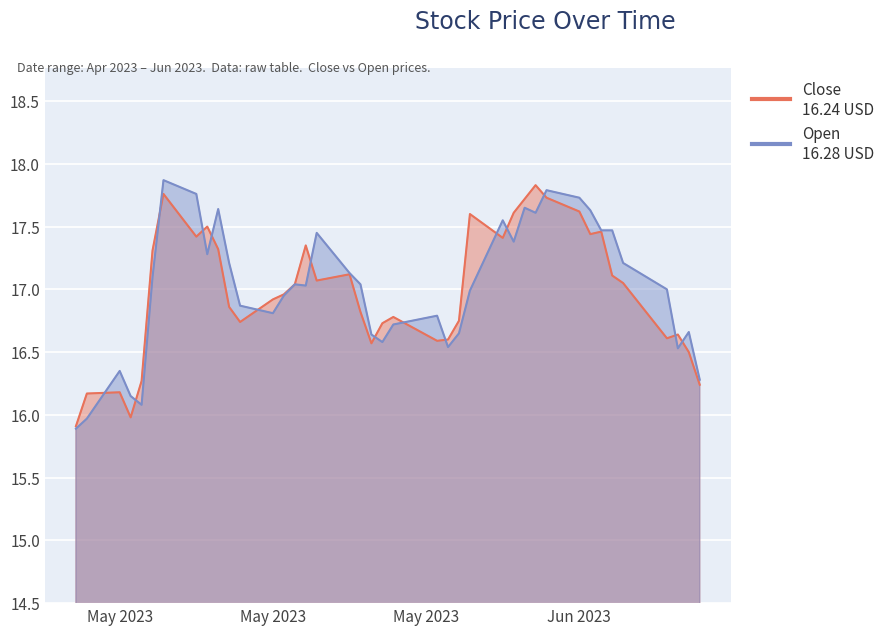

How many interior local peaks does the Close series have?

10